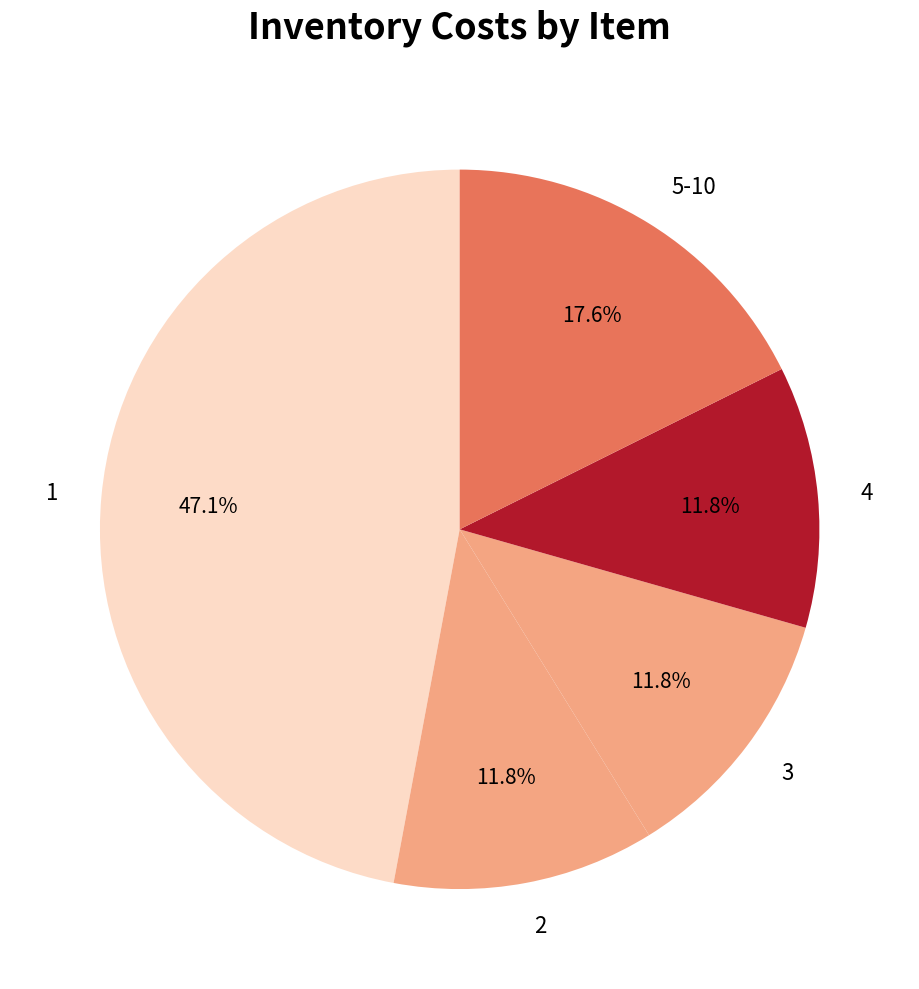

Between 4 and 5-10, which is larger?

5-10